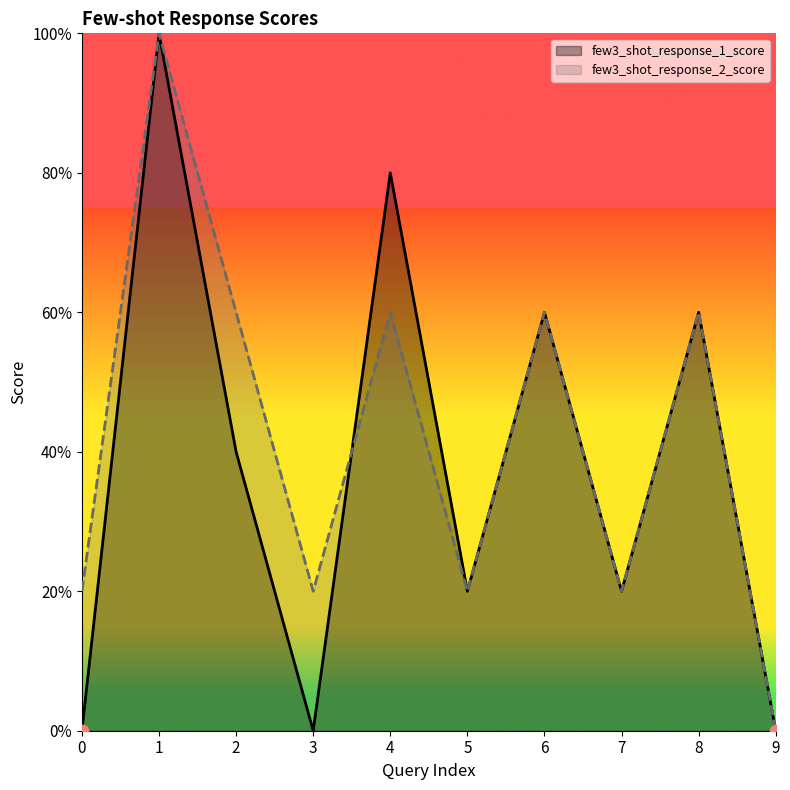

Which series contains the lowest Y value?

few3_shot_response_1_score